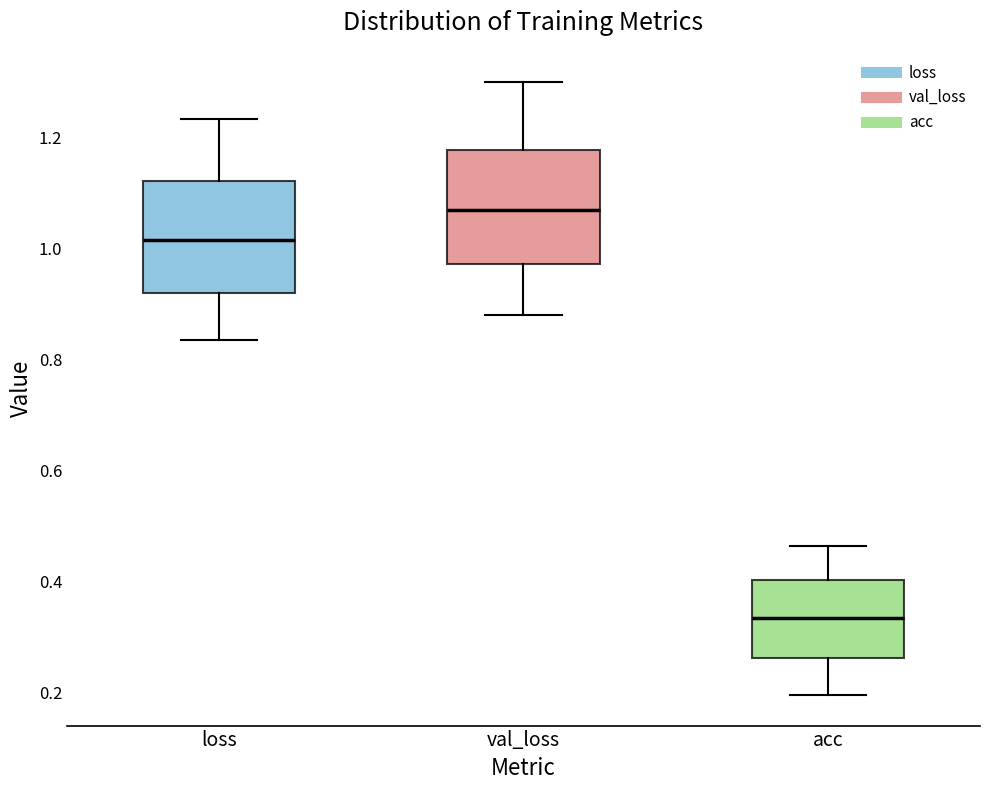

Where does the upper whisker of the box for val_loss end on the y-axis? The values are not printed on the chart, so give them approximately, as read against the axis.

1.30